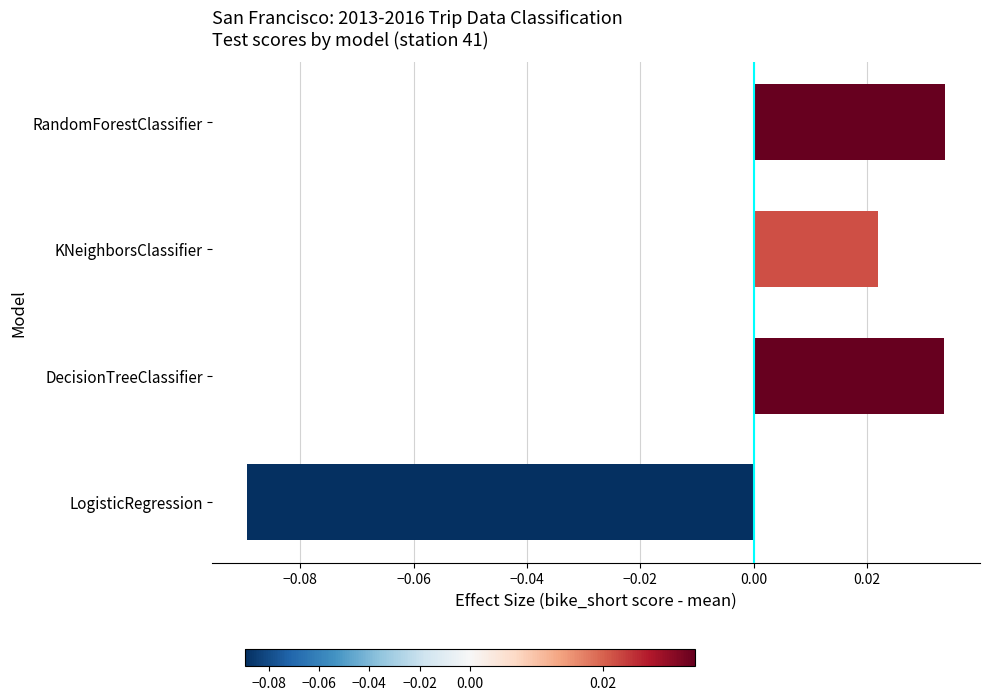

Is it true that the value at LogisticRegression is -0.1?

True